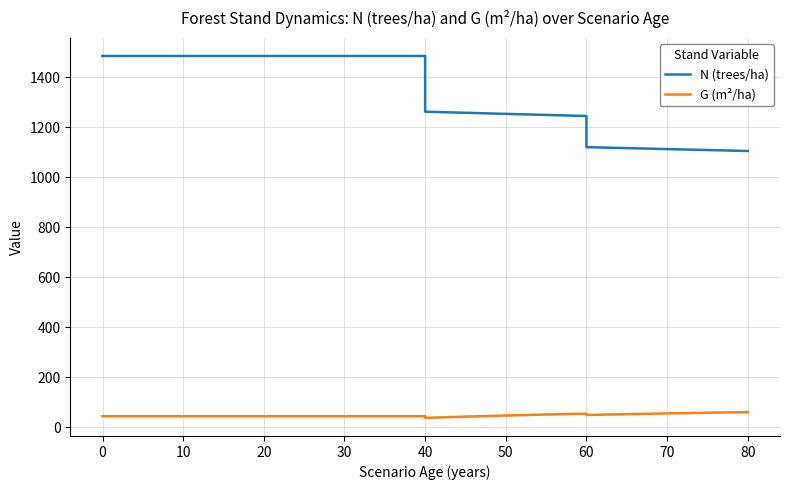

What is the average value of the G (m²/ha) series?

47.9